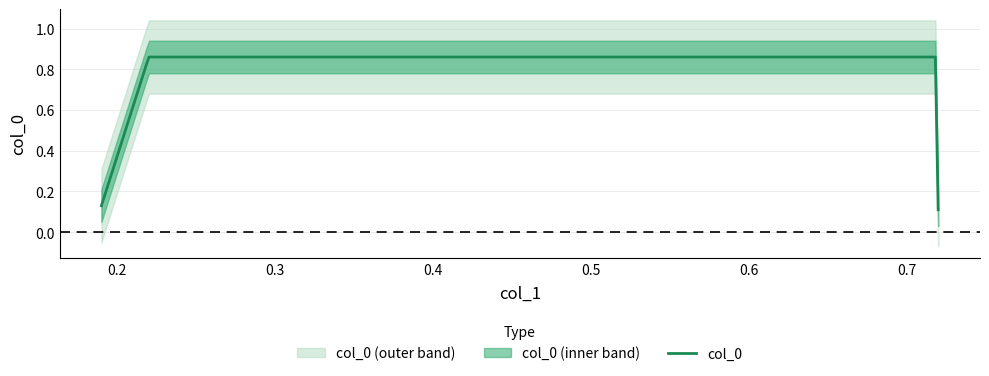

What is the greatest value displayed?

0.9